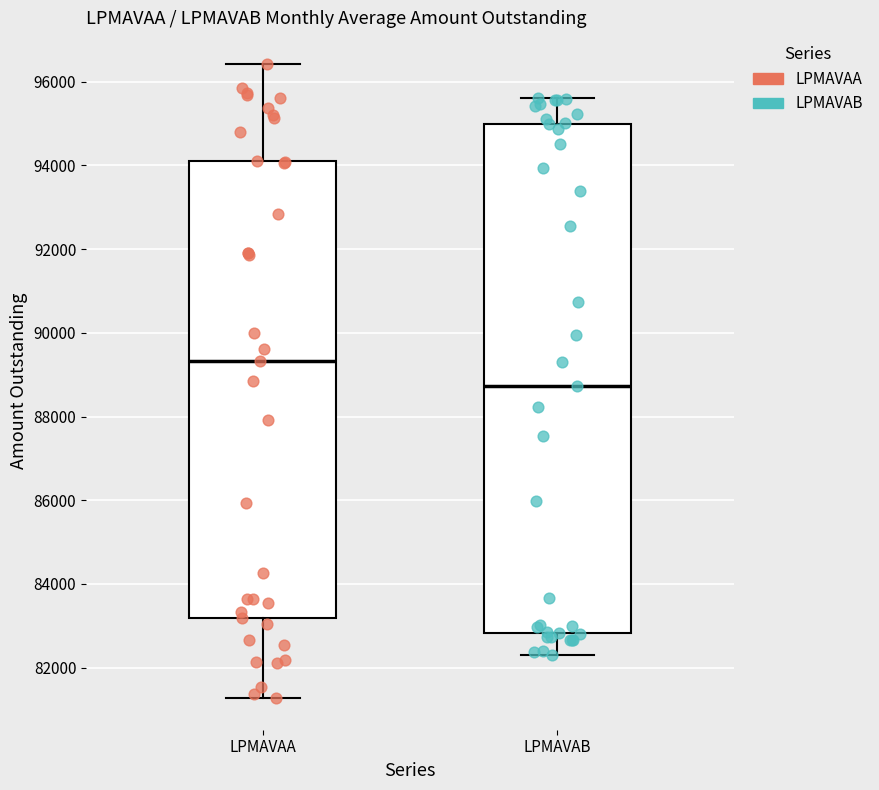

Which box is the tallest, from its lower edge to its upper edge?

LPMAVAB